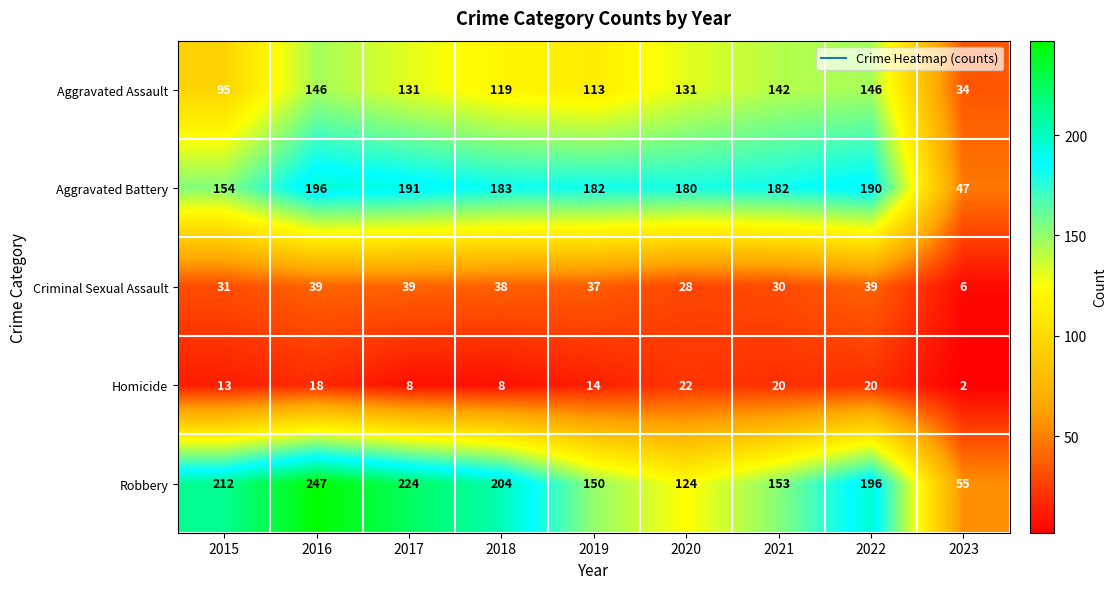

Is it true that Aggravated Assault equals 113 at 2019?

True